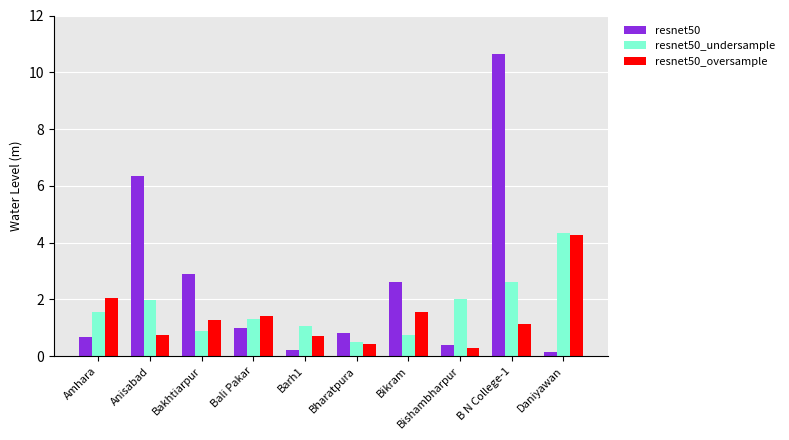

What position from the right is Bikram?

4